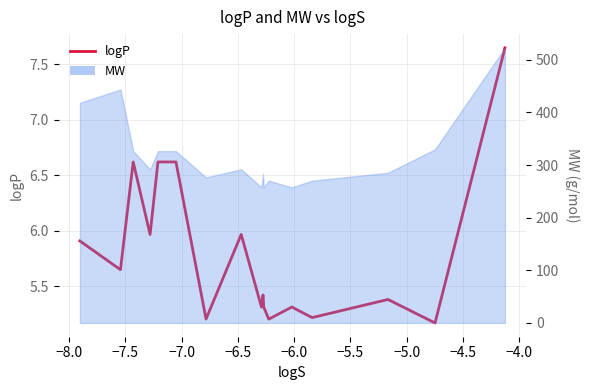

Reading left to right, list all the values displayed in this chart.

5.9	5.7	6.6	6.0	6.6	6.6	6.6	5.2	6.0	5.3	5.4	5.3	5.2	5.3	5.2	5.4	5.2	7.6